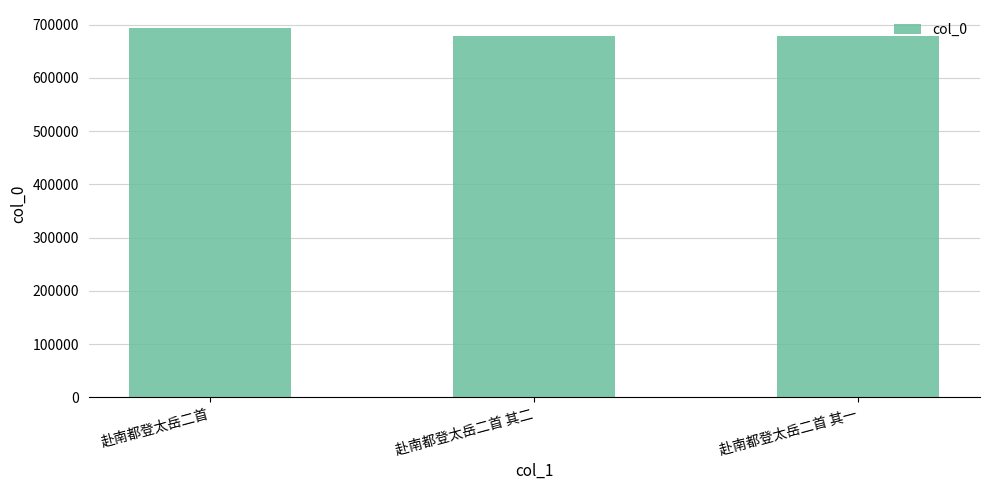

What is the label of the 3rd bar from the left?

赴南都登太岳二首 其一